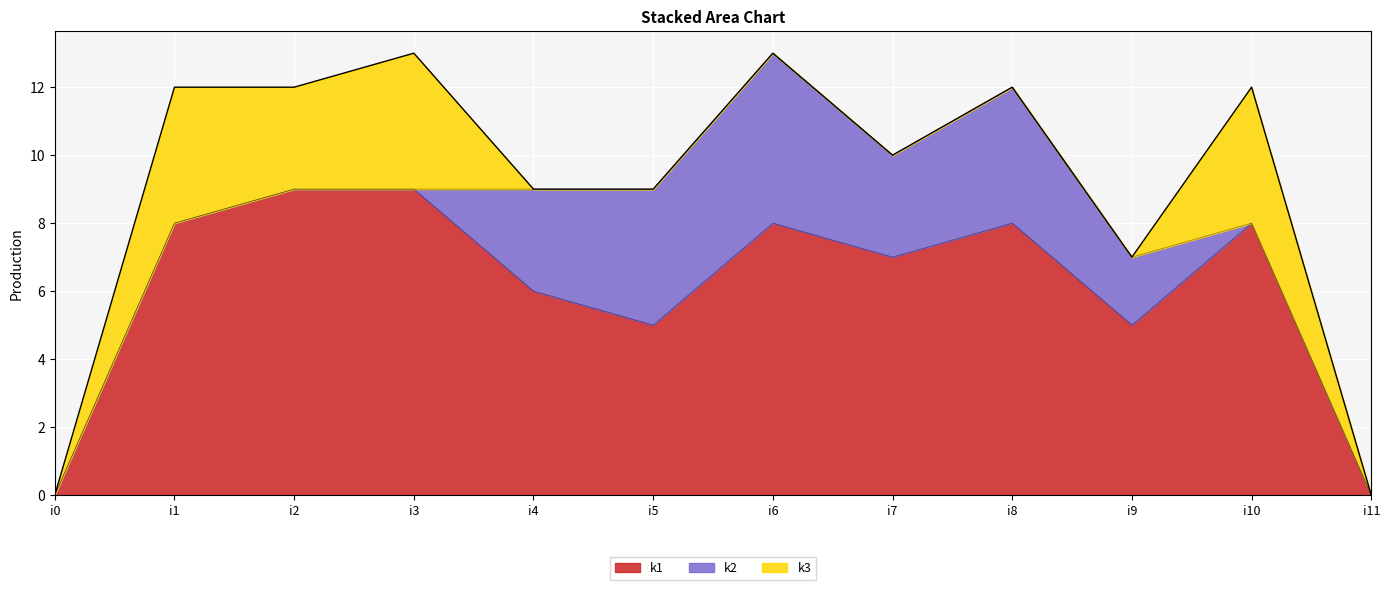

How many data points does each series have?

12